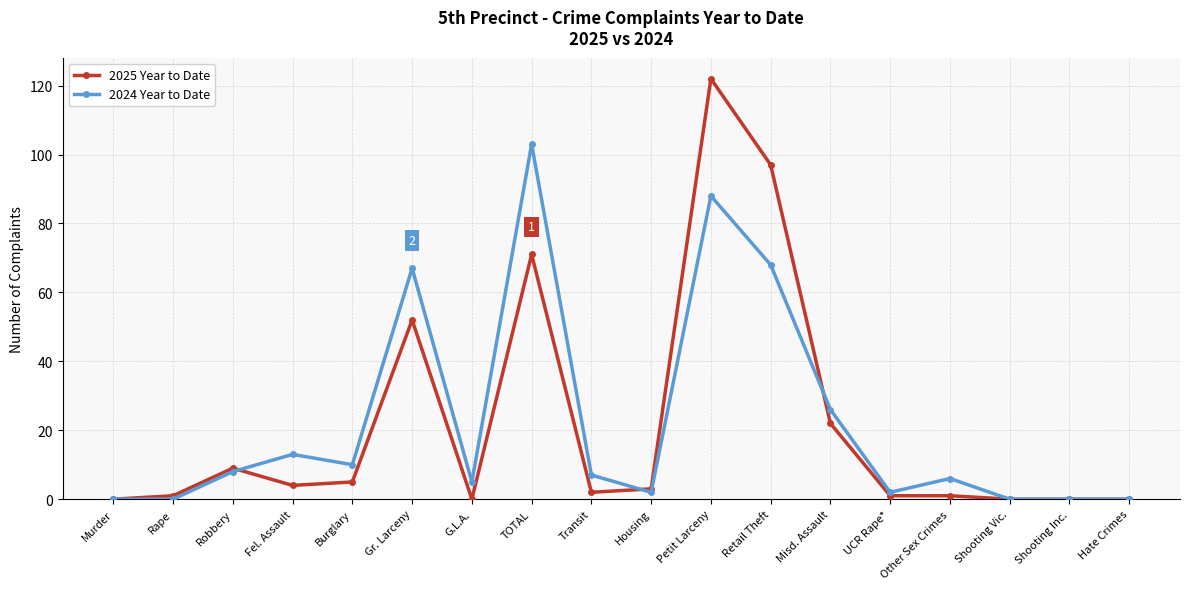

The value of 2024 Year to Date at Misd. Assault is 44. True or false?

False